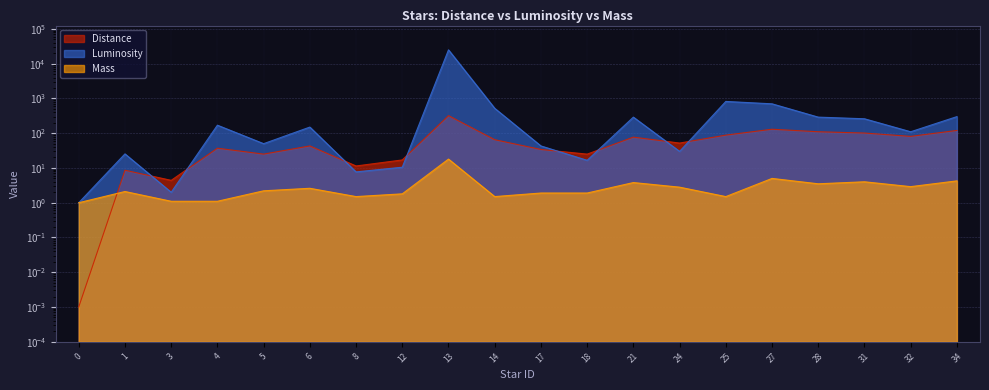

Count the number of categories in the chart.

20